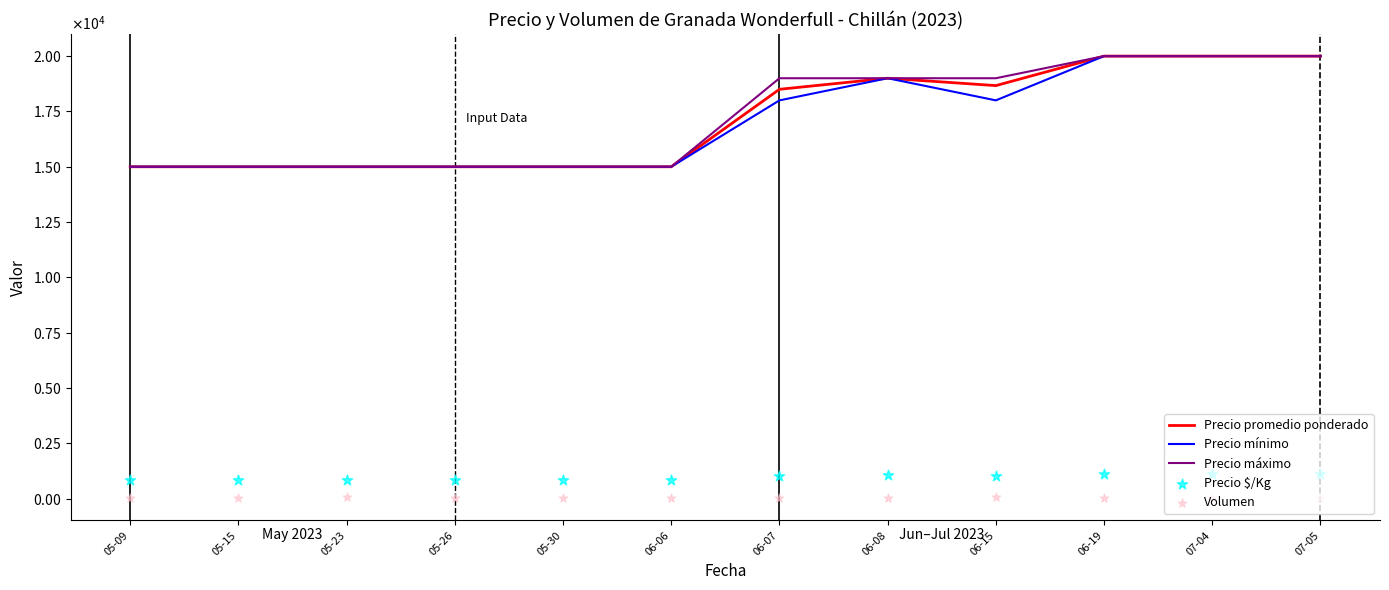

Which series has the largest Y range (max minus min)?

Precio promedio ponderado